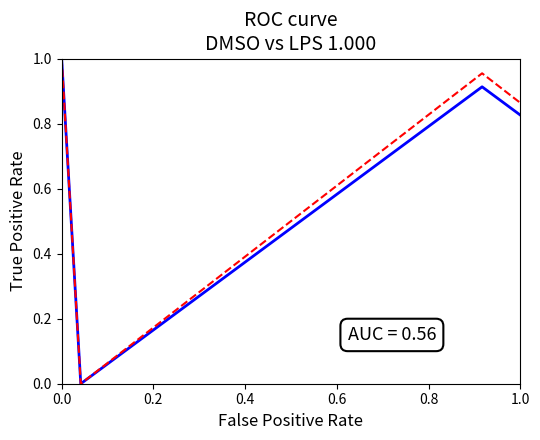

How many lines are shown in the chart?

2